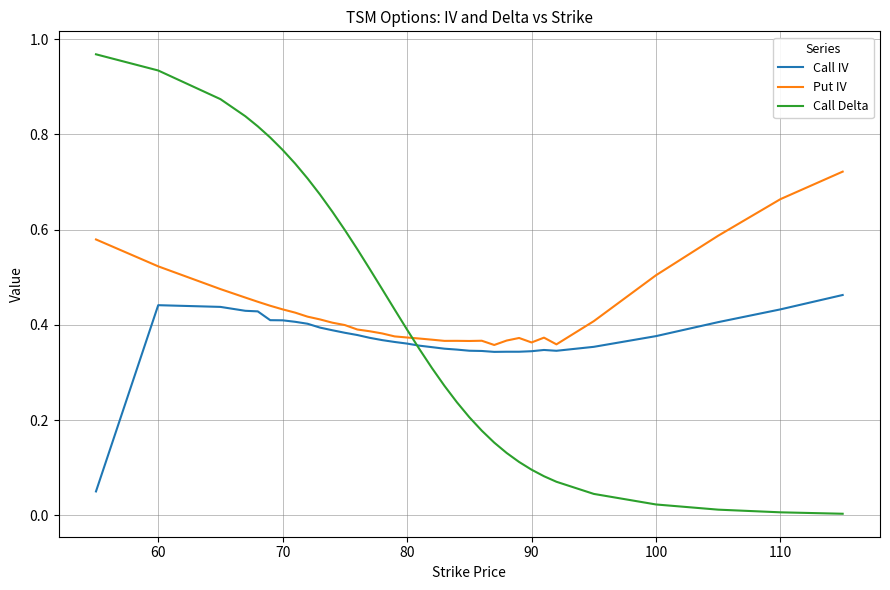

List the series in order of their peak value, lowest first.

Call IV, Put IV, Call Delta